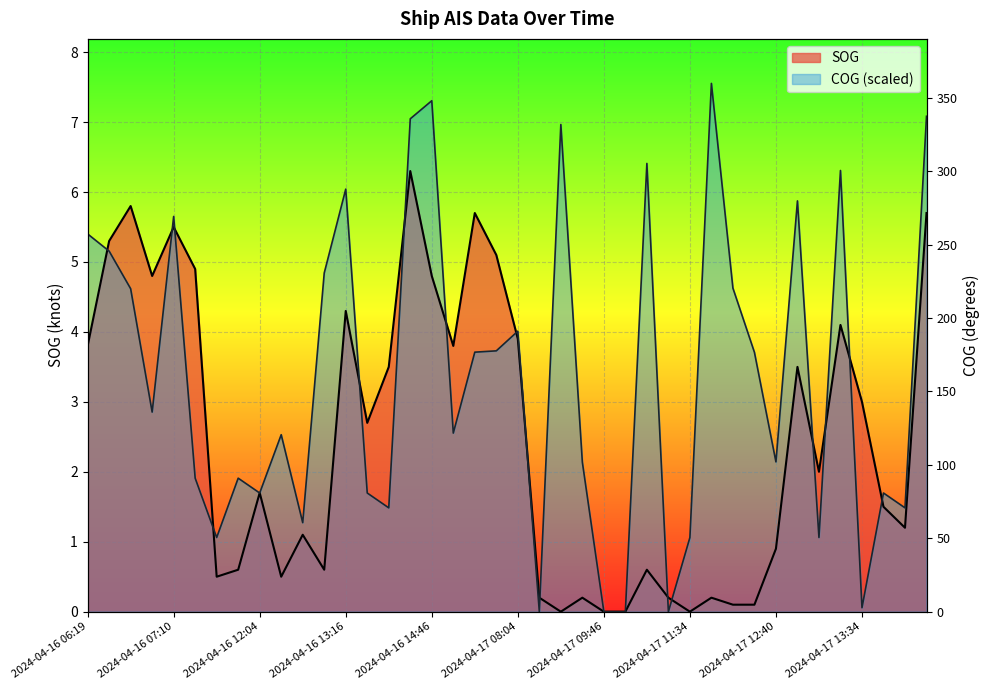

Is it true that COG equals 1.3 at 2024-04-17 12:28?

False